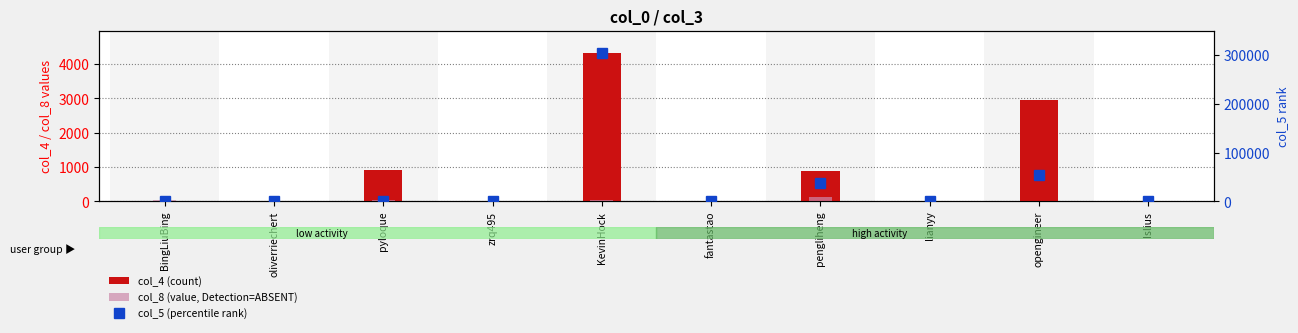

At which category is the sum across all series the highest?

KevinHock